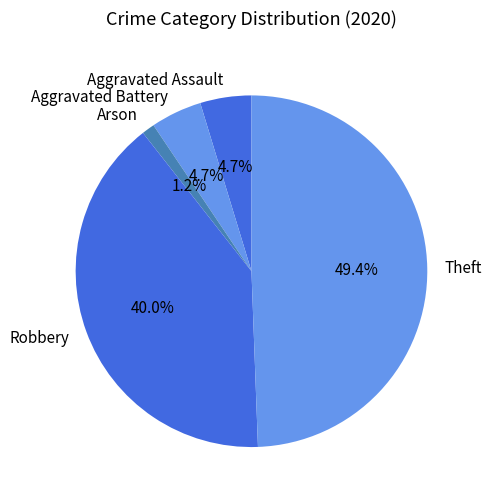

Count the number of slices in the pie.

5